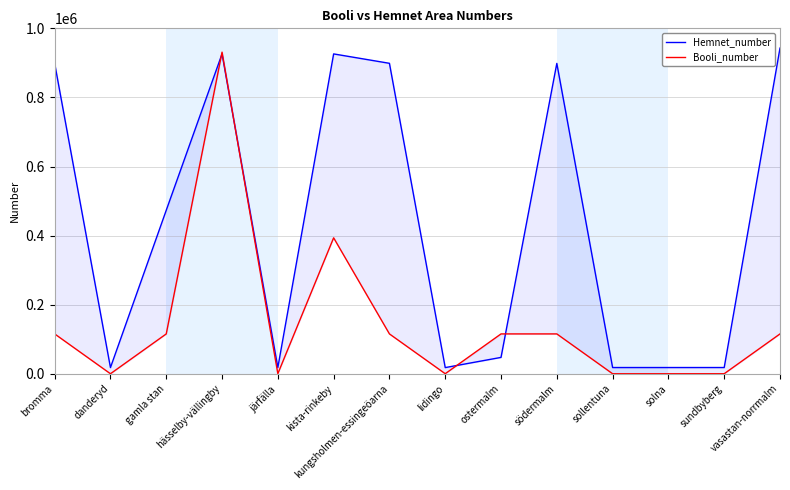

What is the label of the 13th point from the left?

sundbyberg